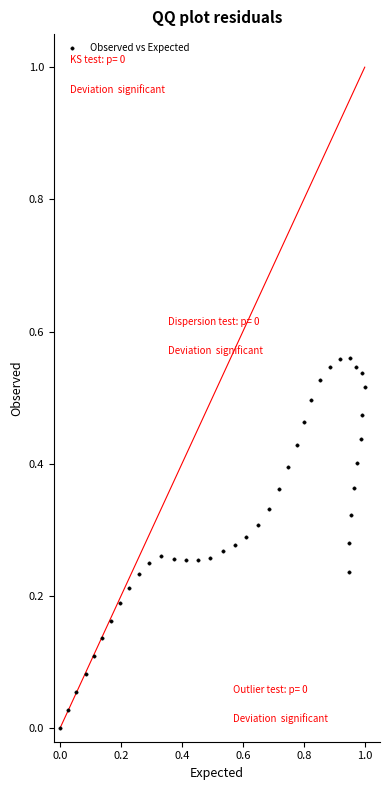

What is the range of X values (max minus min)?

1.0